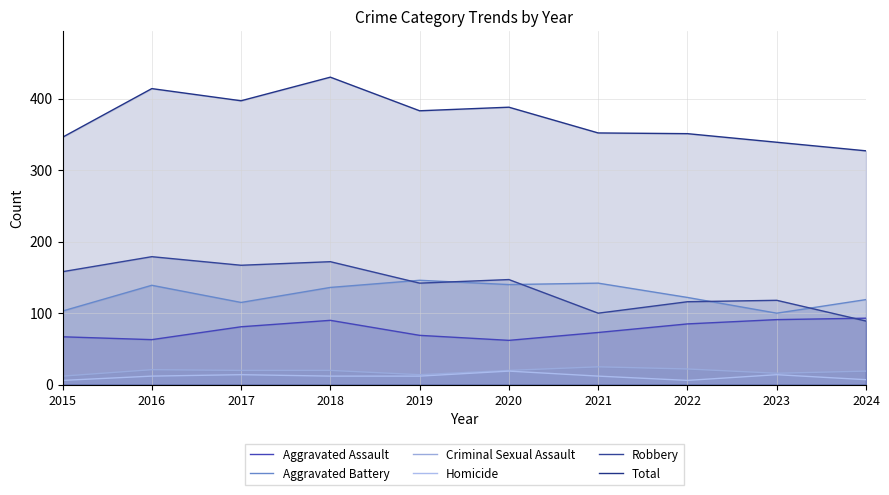

True or false: Homicide and Aggravated Assault intersect in this chart.

False